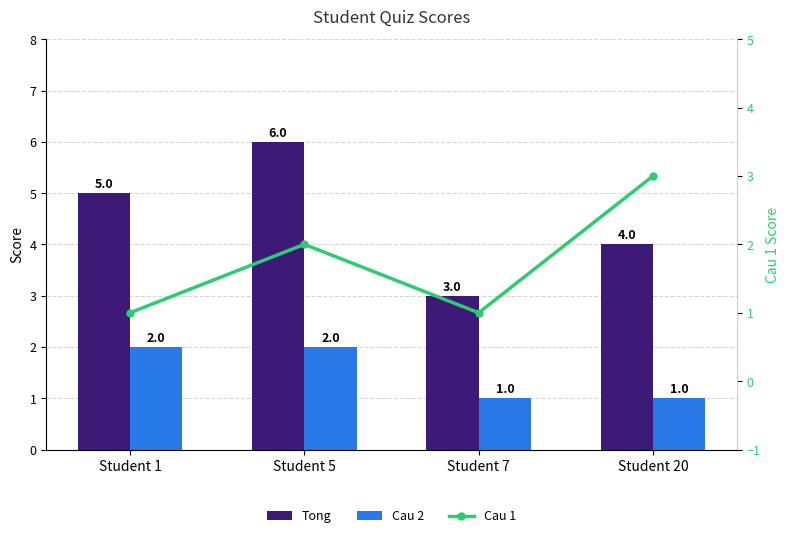

List the labels in order of Tong value, smallest first.

Student 7, Student 20, Student 1, Student 5